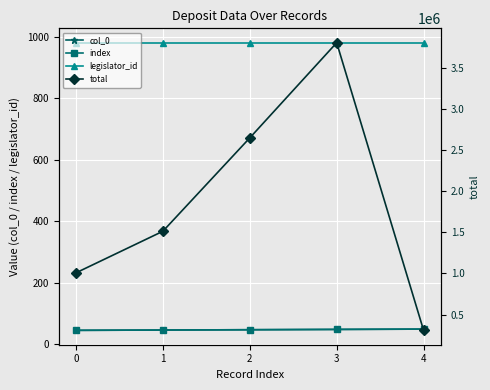

At which category does total reach its first local peak?

3